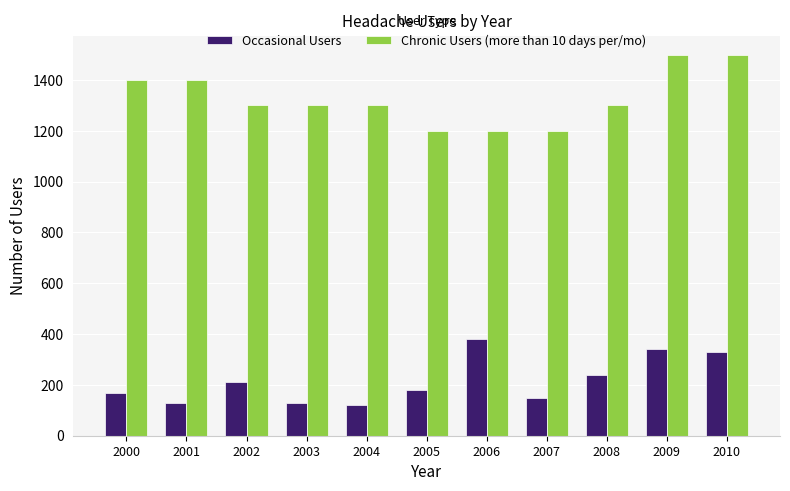

What is the difference between the highest and lowest values at 2002?

1090